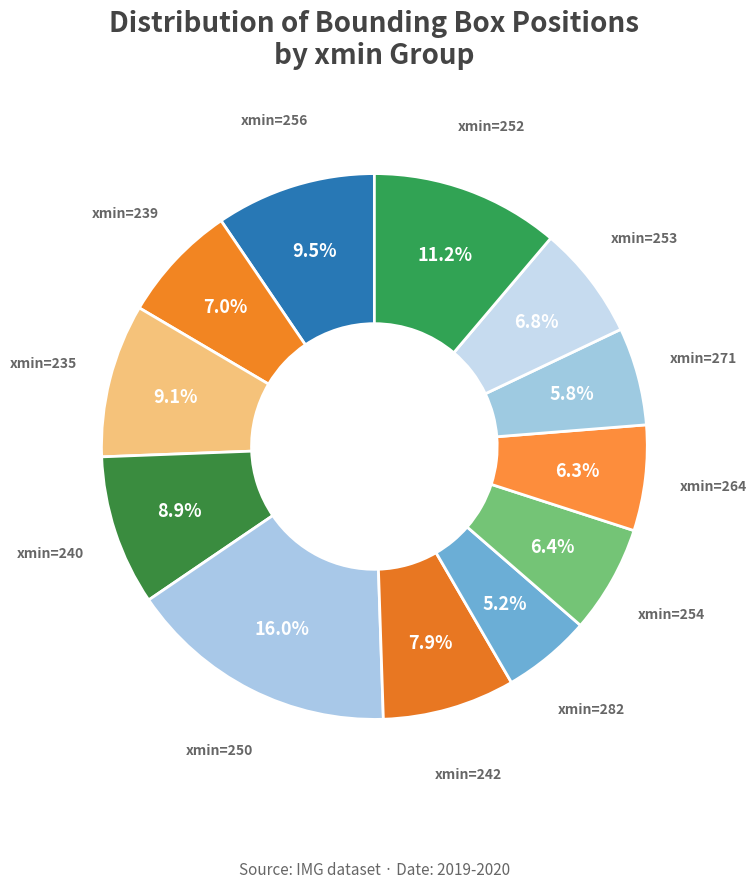

What is the ratio of the value at xmin=235 to the value at xmin=252?

0.8